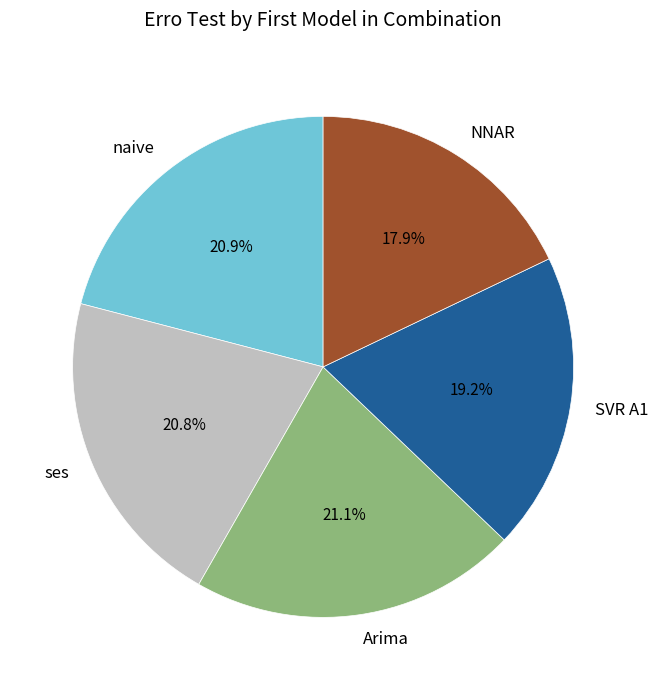

Which slice is the smallest?

NNAR